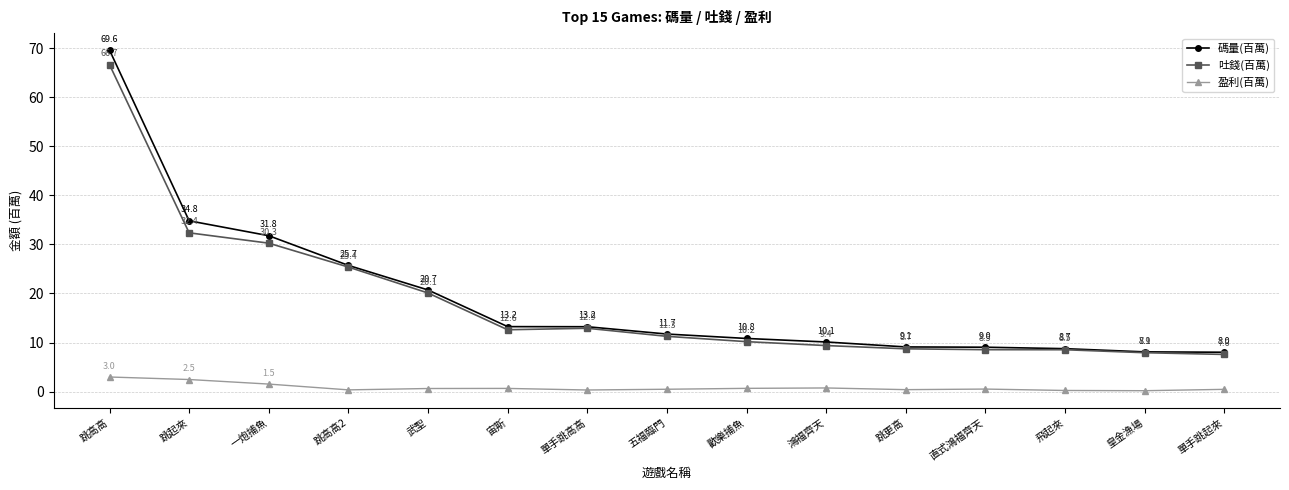

Rank the series by their maximum value, from lowest to highest.

盈利(百萬), 吐錢(百萬), 碼量(百萬)